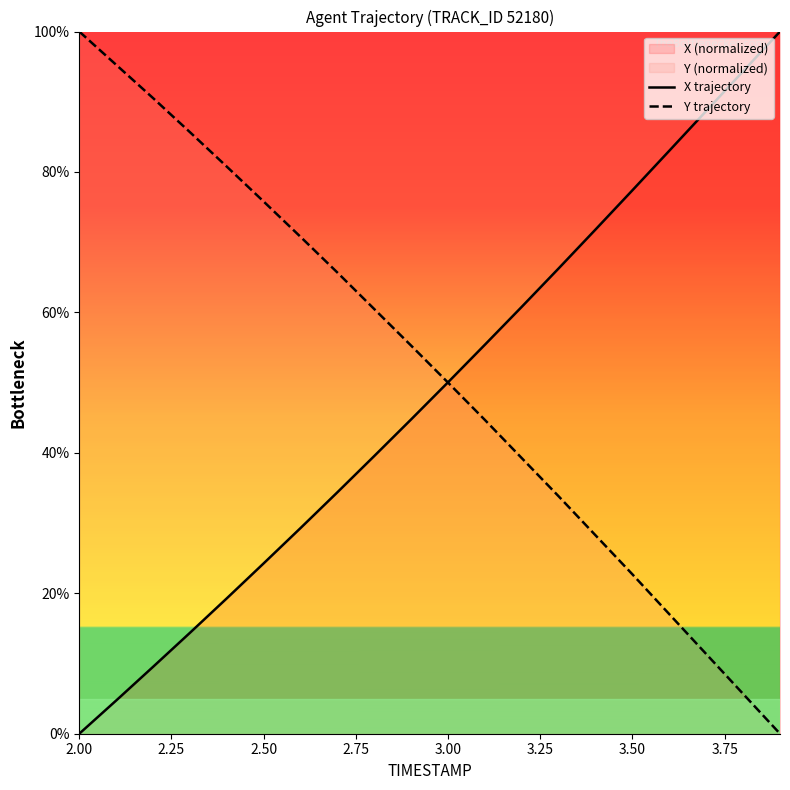

The value of X trajectory at 3.00 is 81.7. True or false?

False